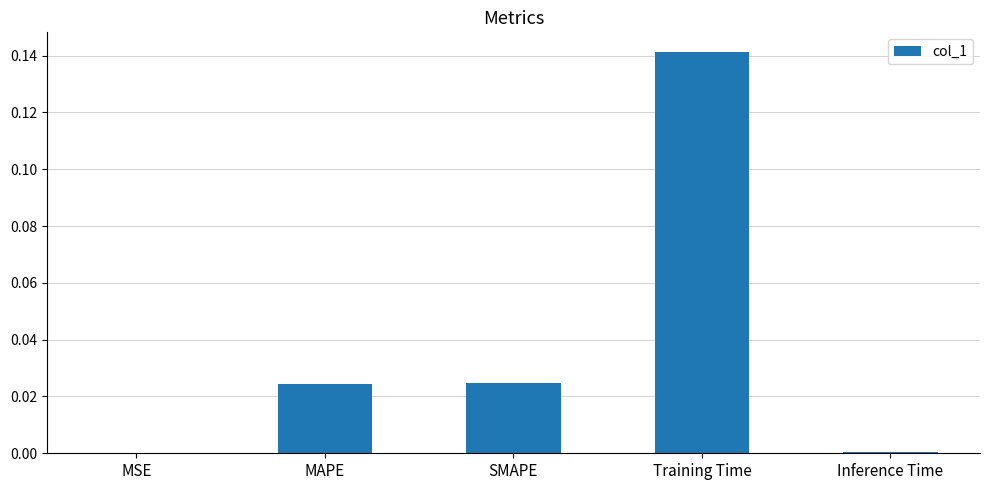

At which category does the chart reach its peak across all series?

Training Time